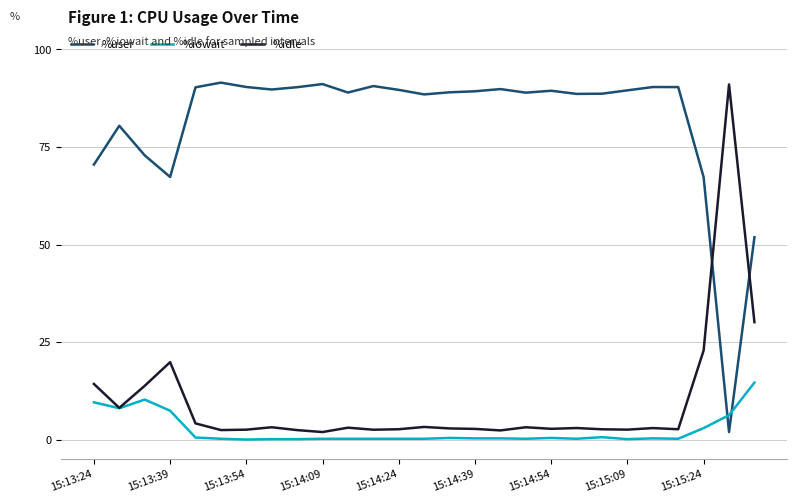

What is the difference between the maximum and minimum values in the %idle series?

89.1